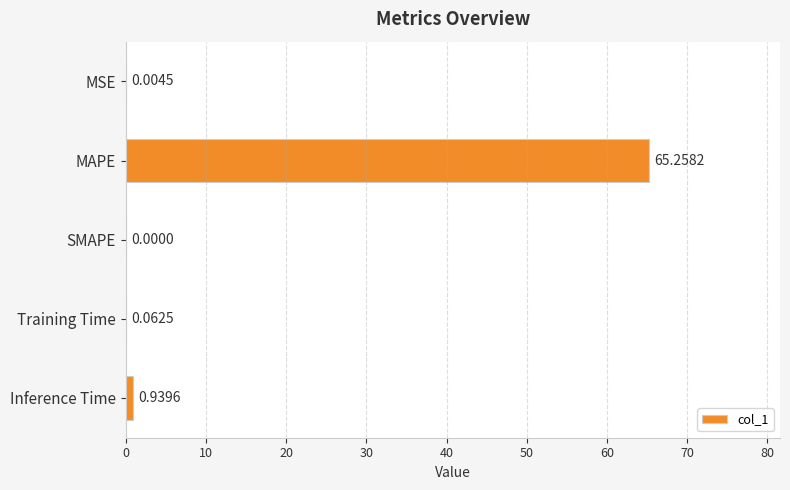

At which category does the chart reach its peak across all series?

MAPE